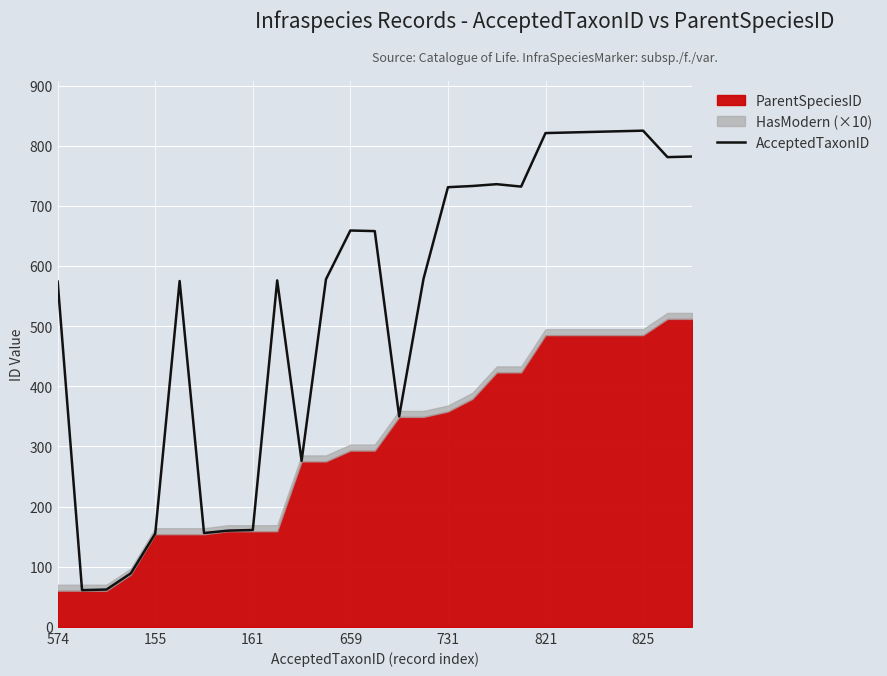

What is the change in value from 7 to 15?

+419